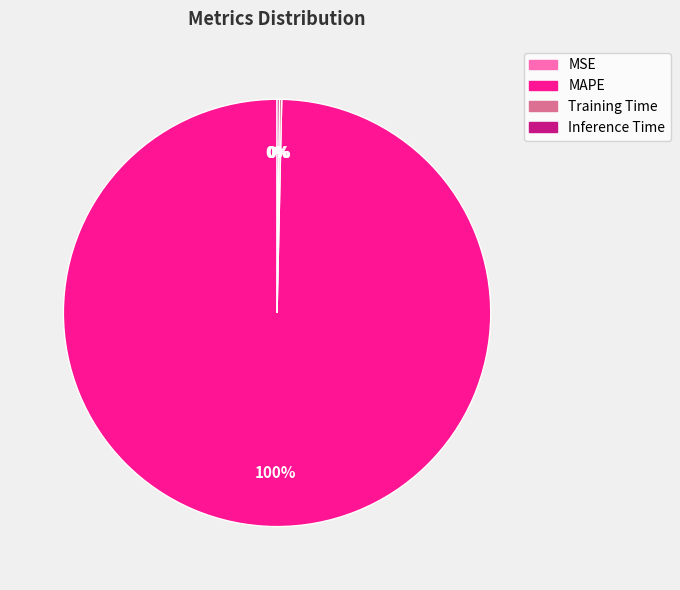

To the nearest percent, what is the average slice percentage?

25%